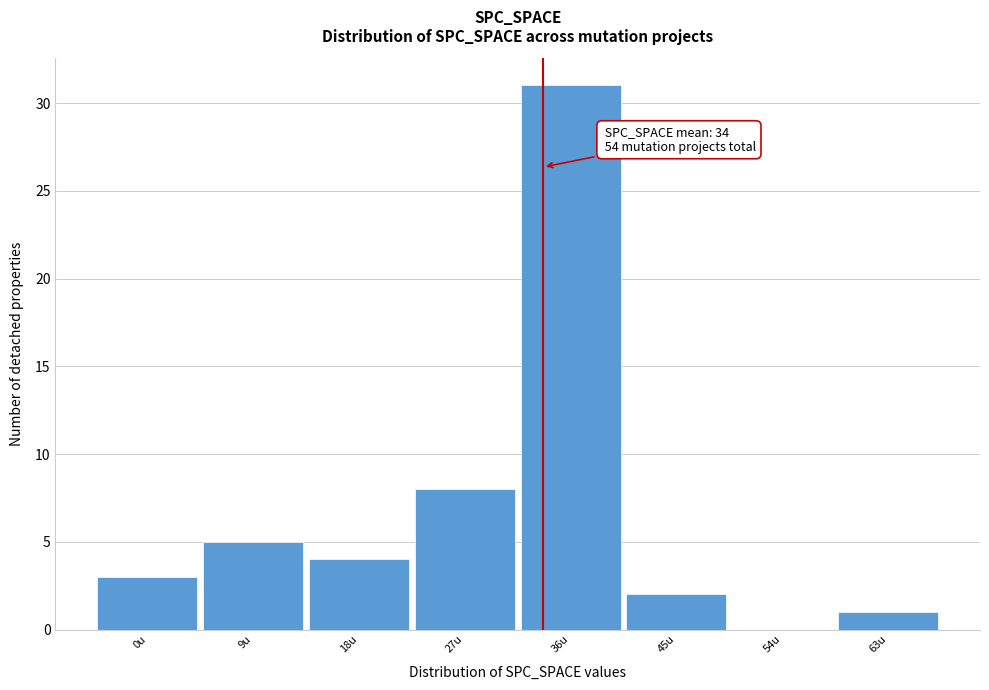

Reading right to left, list all the values displayed in this chart.

63u=1	54u=0	45u=2	36u=31	27u=8	18u=4	9u=5	0u=3